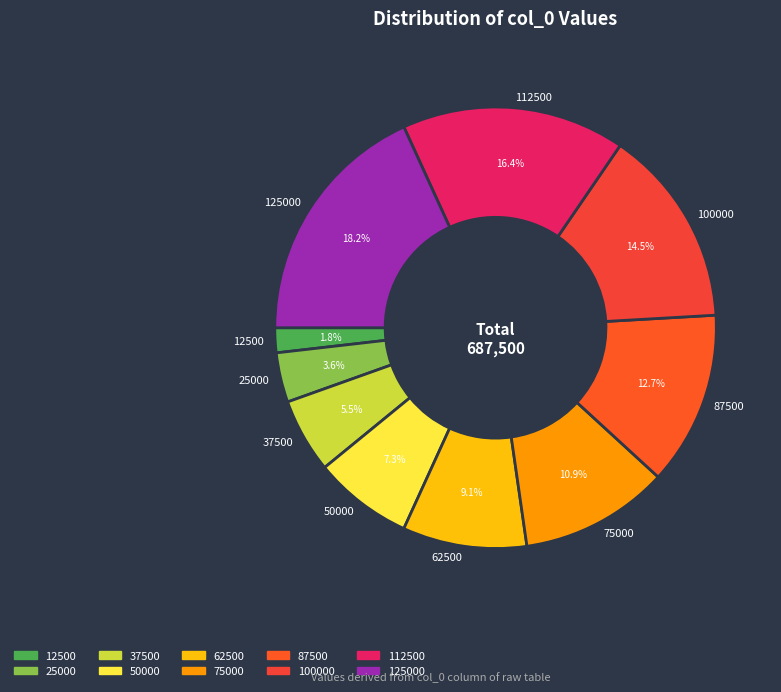

Rank the categories by value from highest to lowest.

125000, 112500, 100000, 87500, 75000, 62500, 50000, 37500, 25000, 12500